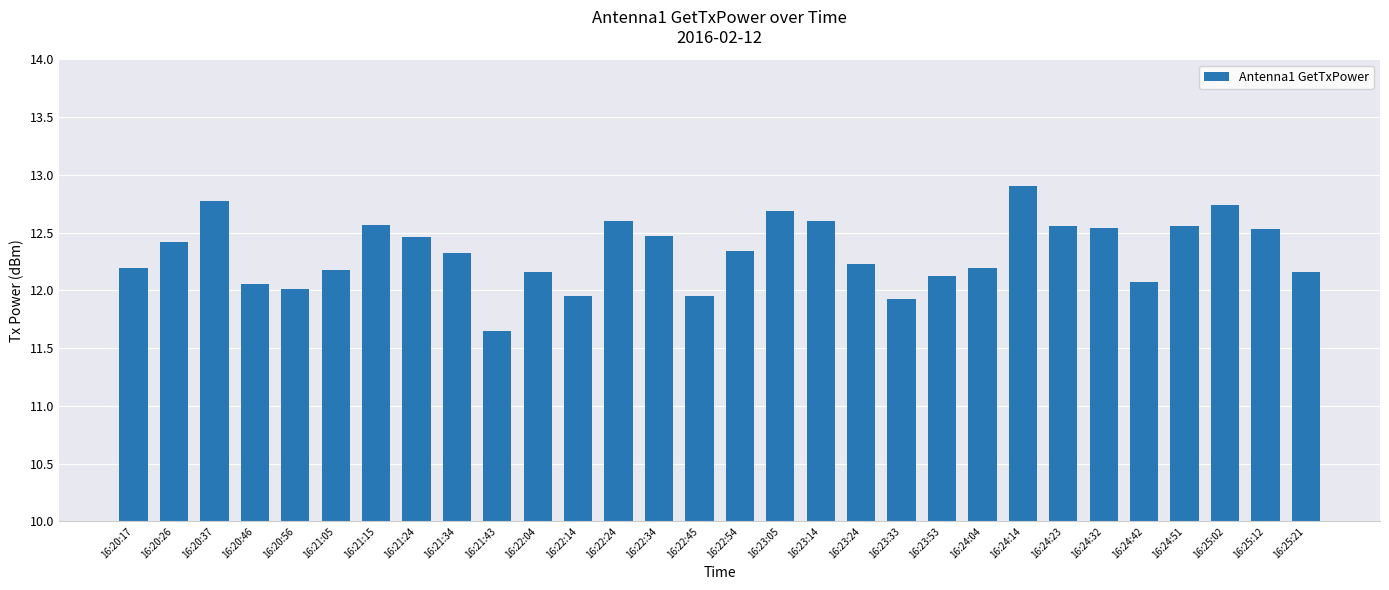

What is the ratio of the value at 16:21:34 to the value at 16:20:37?

1.0